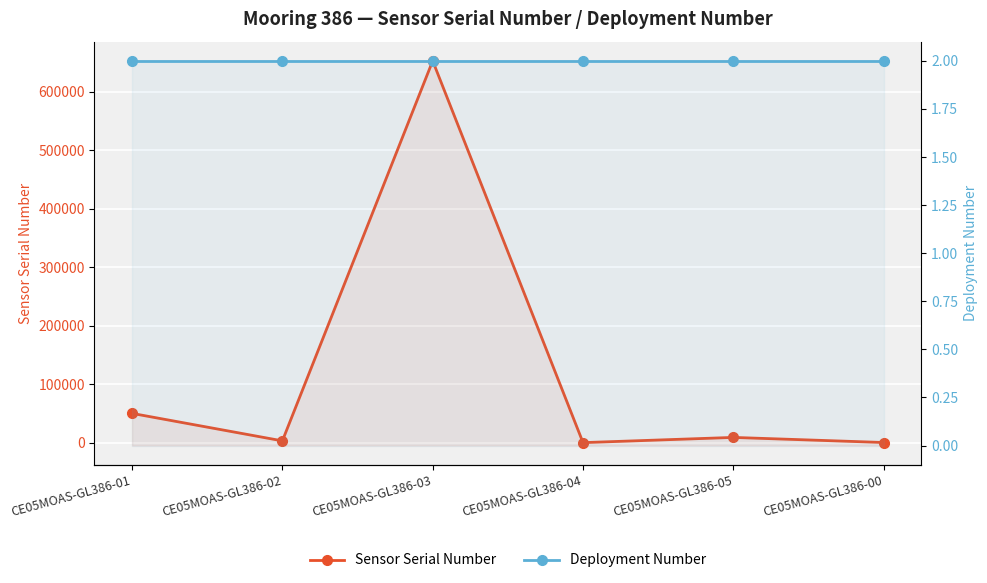

True or false: Deployment Number has more than 0 points higher than both neighbors.

False